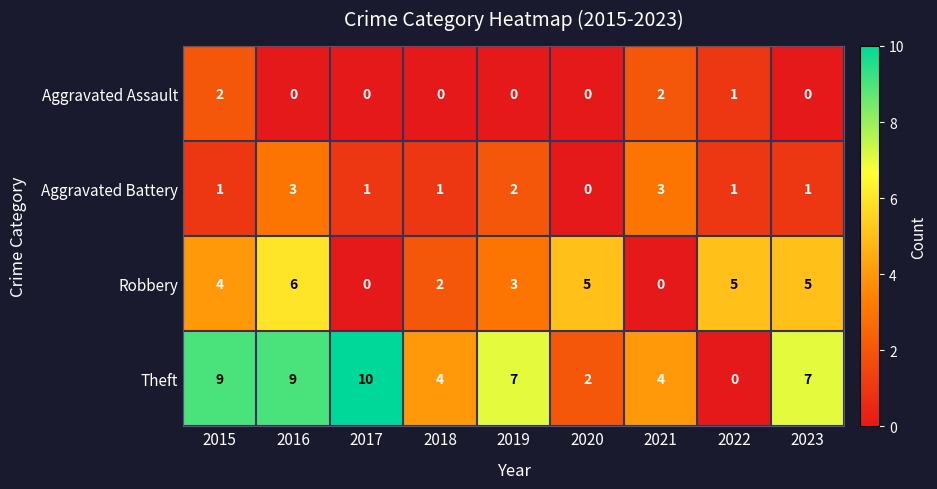

At which label does Theft first exceed 7?

2015